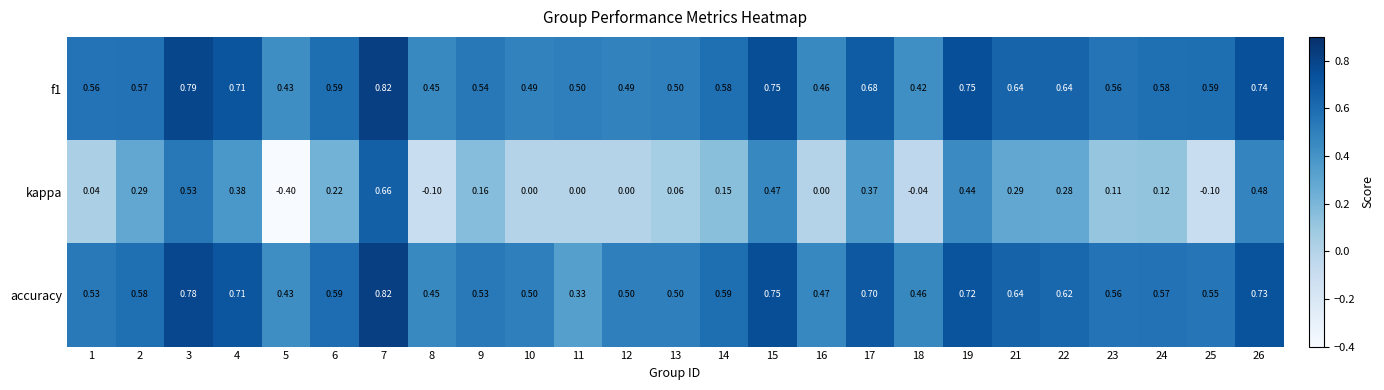

Which series has the largest range (max minus min)?

kappa